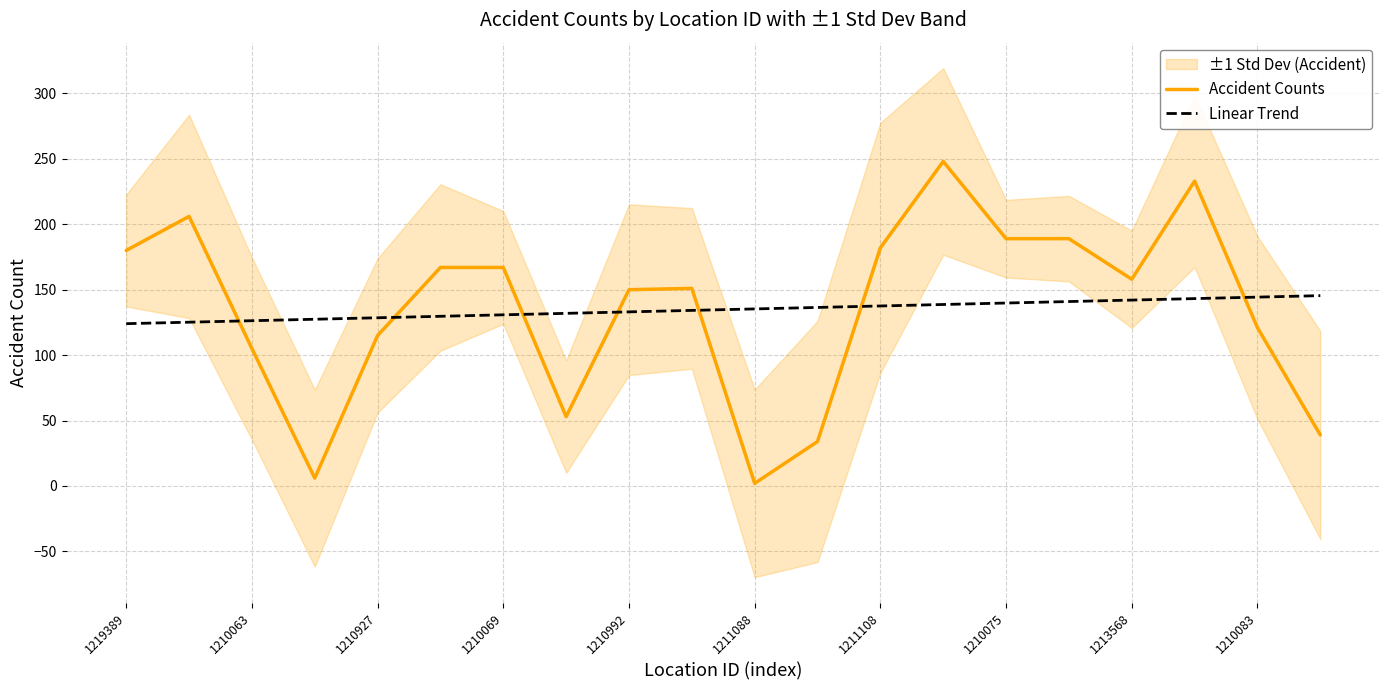

Is the value of Accident Counts at 1210069 greater than the value of Linear Trend at 1213568?

Yes